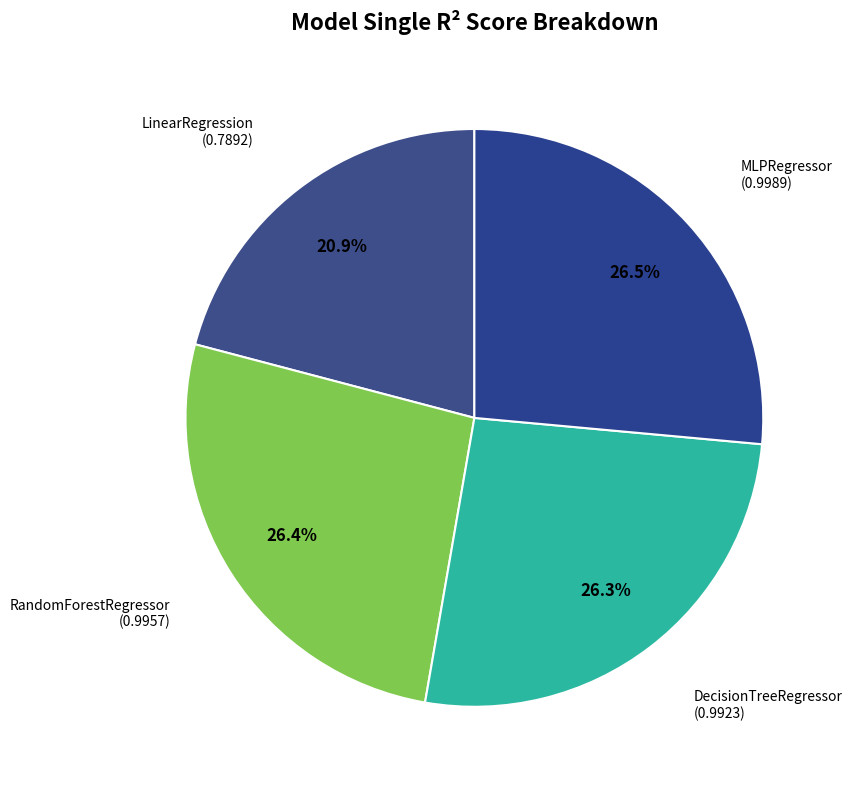

Do DecisionTreeRegressor and MLPRegressor together represent more than half of the pie?

Yes